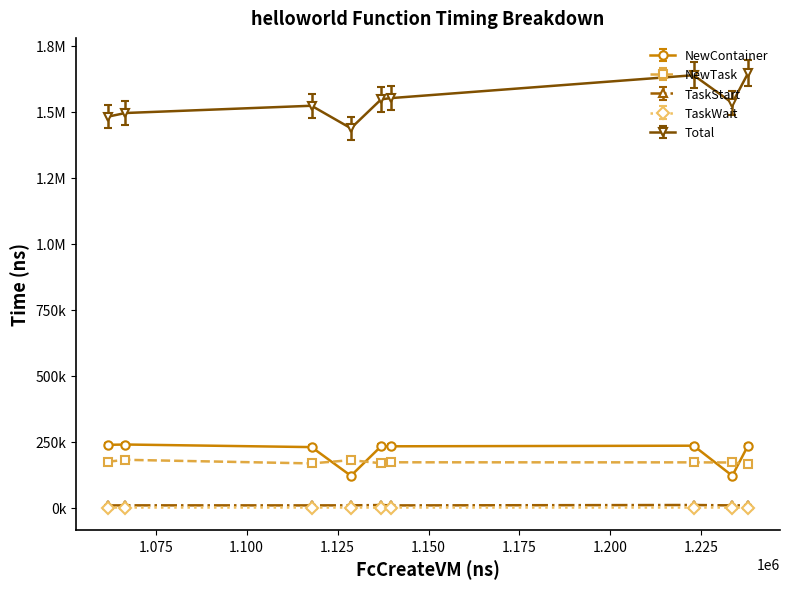

True or false: Total and TaskStart cross at least once.

False